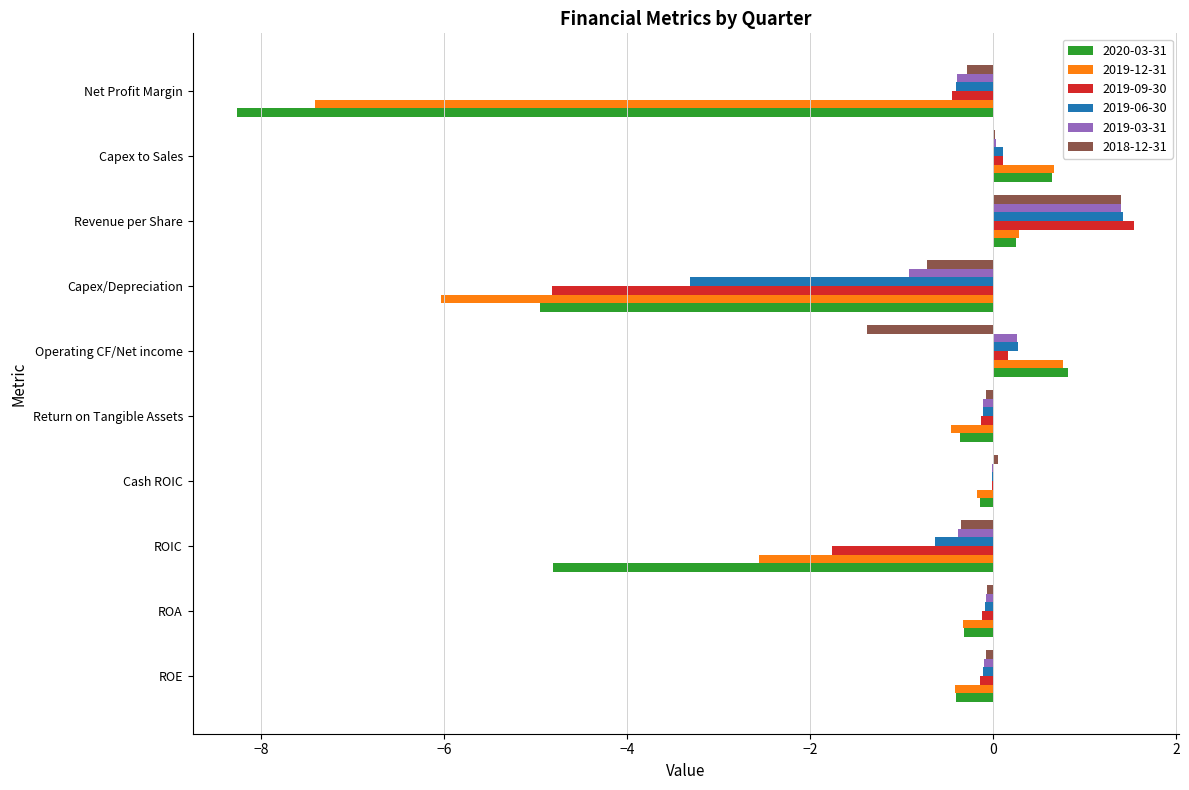

At which category is the sum across all series the highest?

Revenue per Share